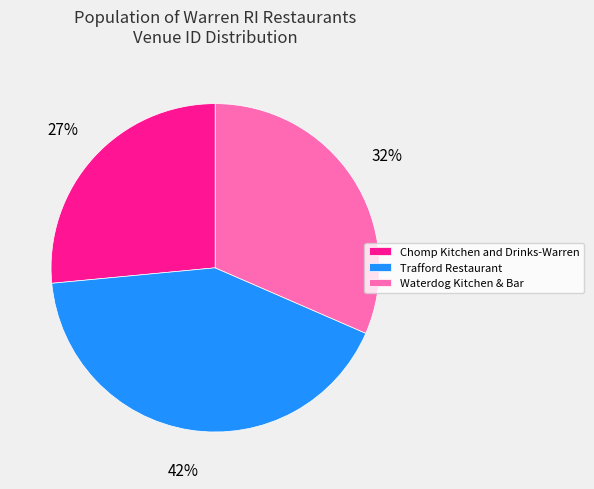

Is there any slice that represents more than half of the pie?

No